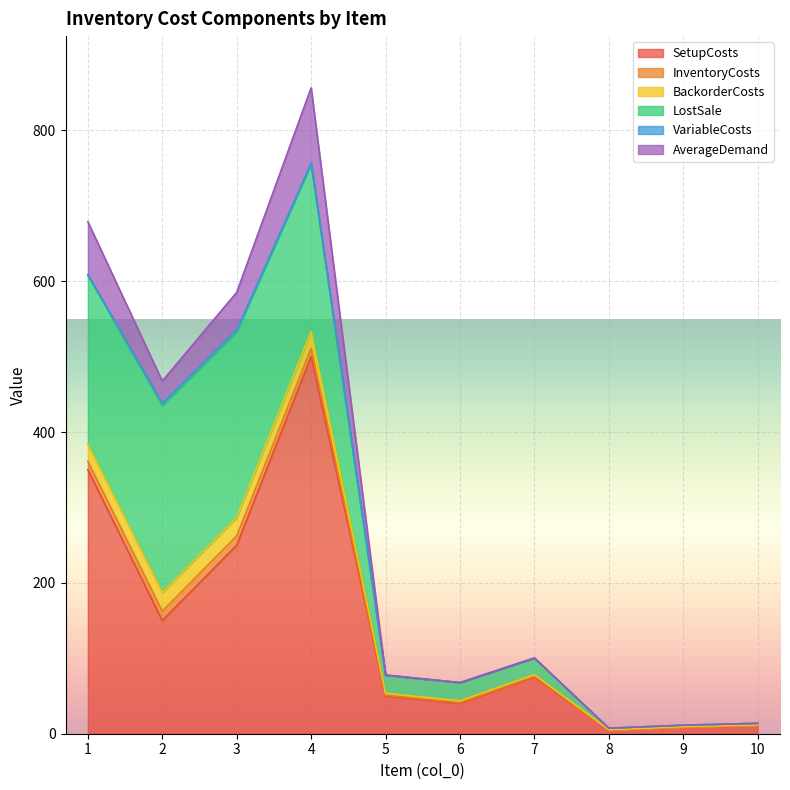

What is the average value of the BackorderCosts series?

10.2